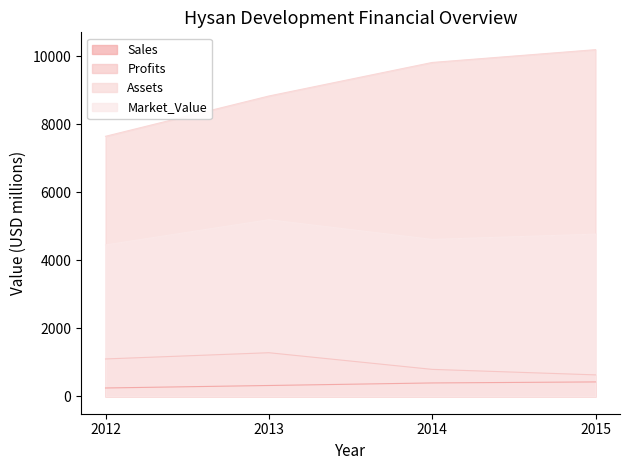

At how many categories does at least one series exceed 613?

4